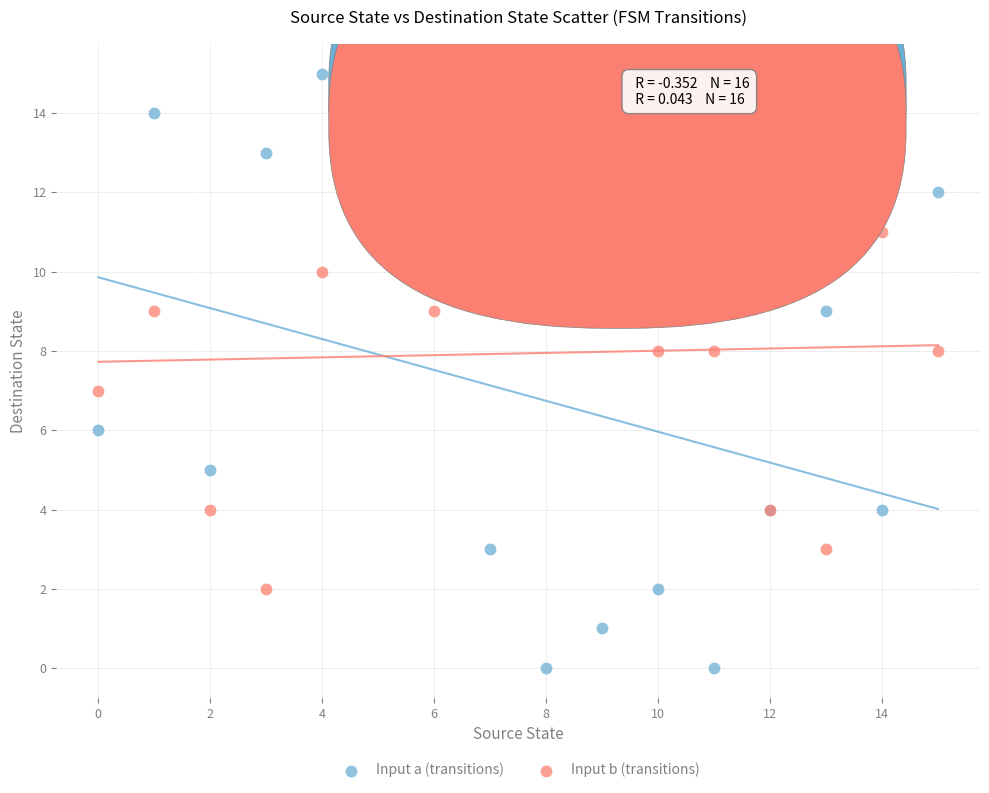

What are all the series names shown in the legend?

Input a (transitions), Input b (transitions)